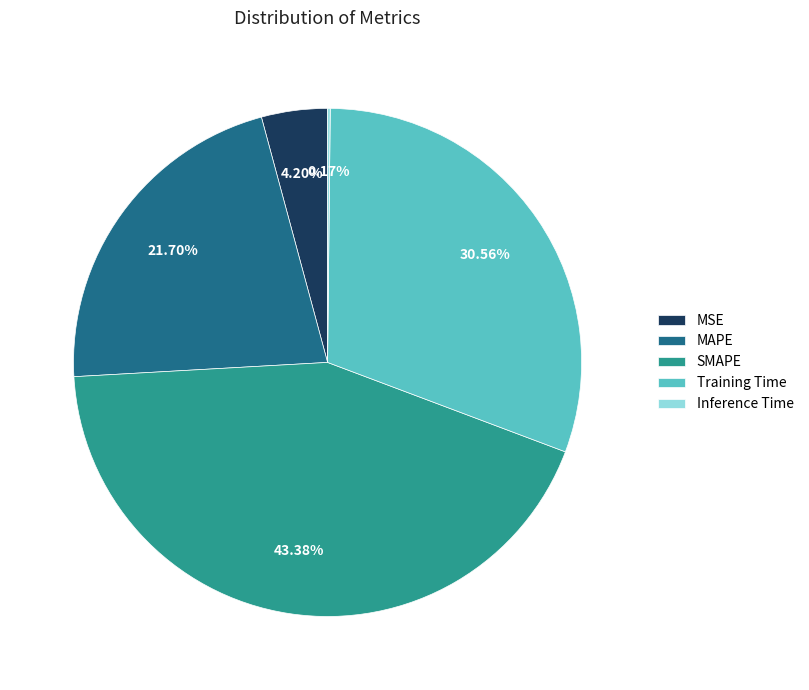

Which category has the biggest portion of the pie?

SMAPE